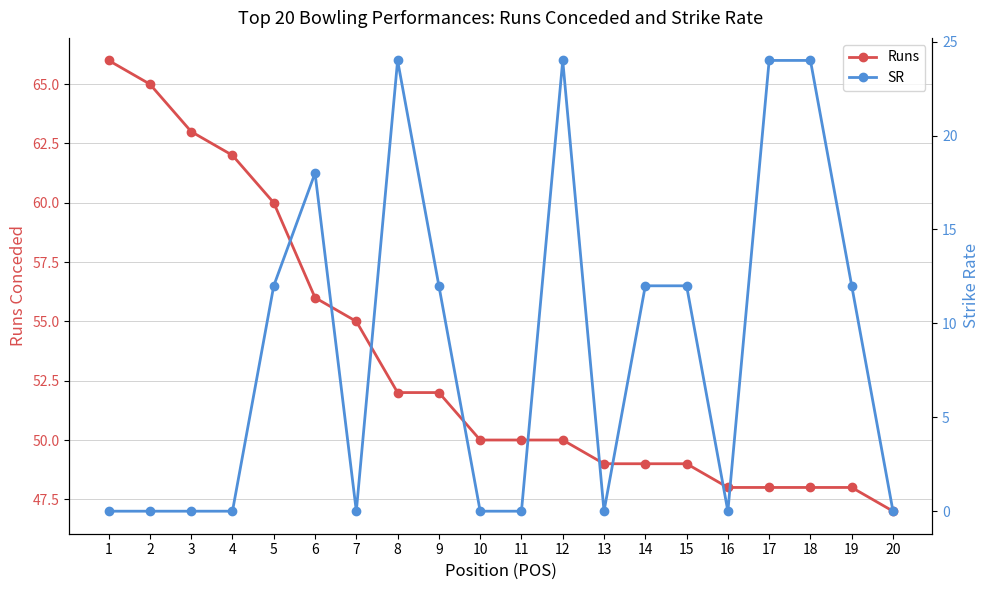

Reading left to right, extract all data points from this chart.

Runs: 1=66	2=65	3=63	4=62	5=60	6=56	7=55	8=52	9=52	10=50	11=50	12=50	13=49	14=49	15=49	16=48	17=48	18=48	19=48	20=47
SR: 1=0	2=0	3=0	4=0	5=12	6=18	7=0	8=24	9=12	10=0	11=0	12=24	13=0	14=12	15=12	16=0	17=24	18=24	19=12	20=0